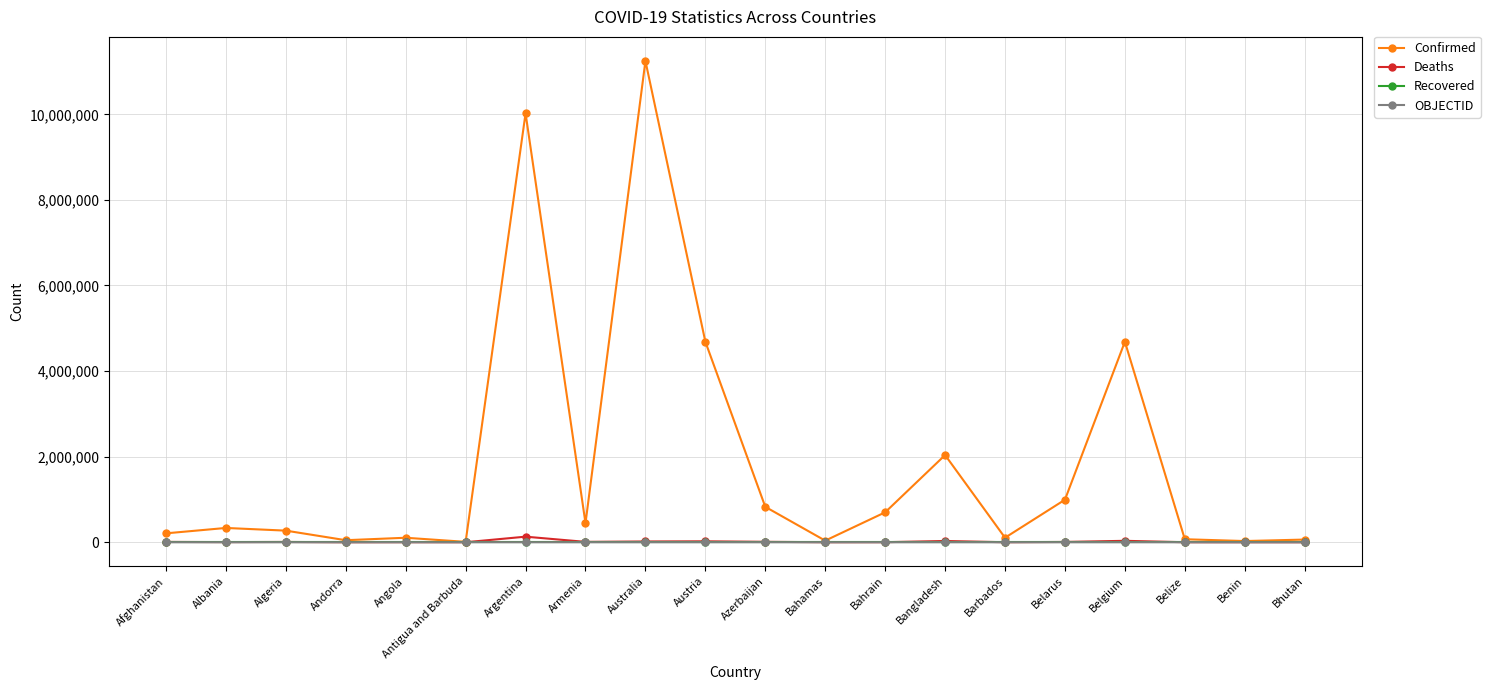

True or false: Recovered and OBJECTID cross at least once.

False